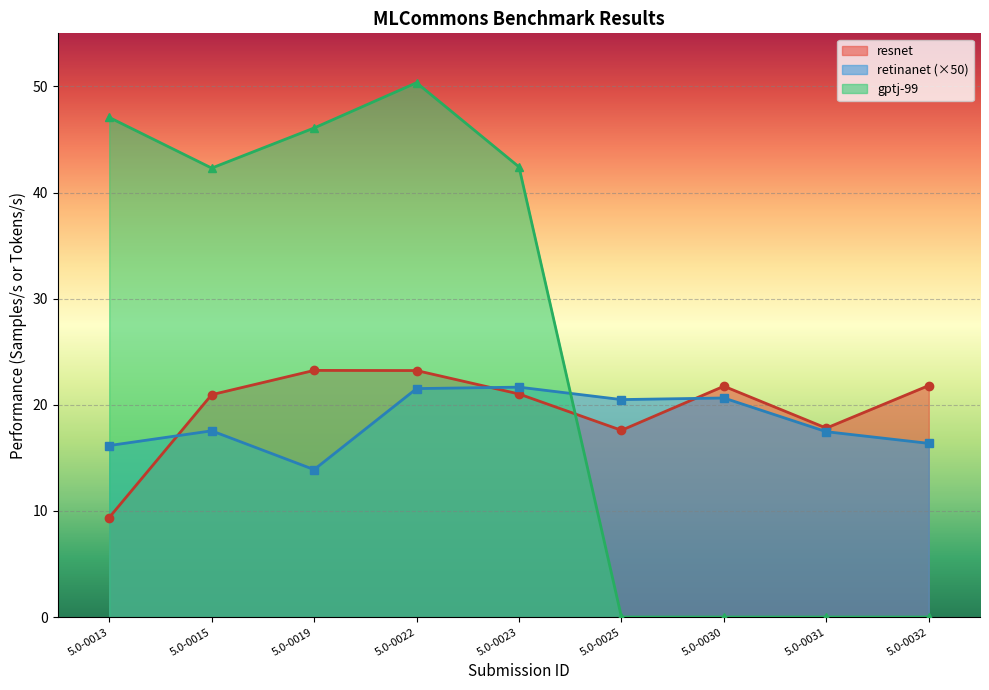

Which series changed the most between 5.0-0022 and 5.0-0023?

gptj-99